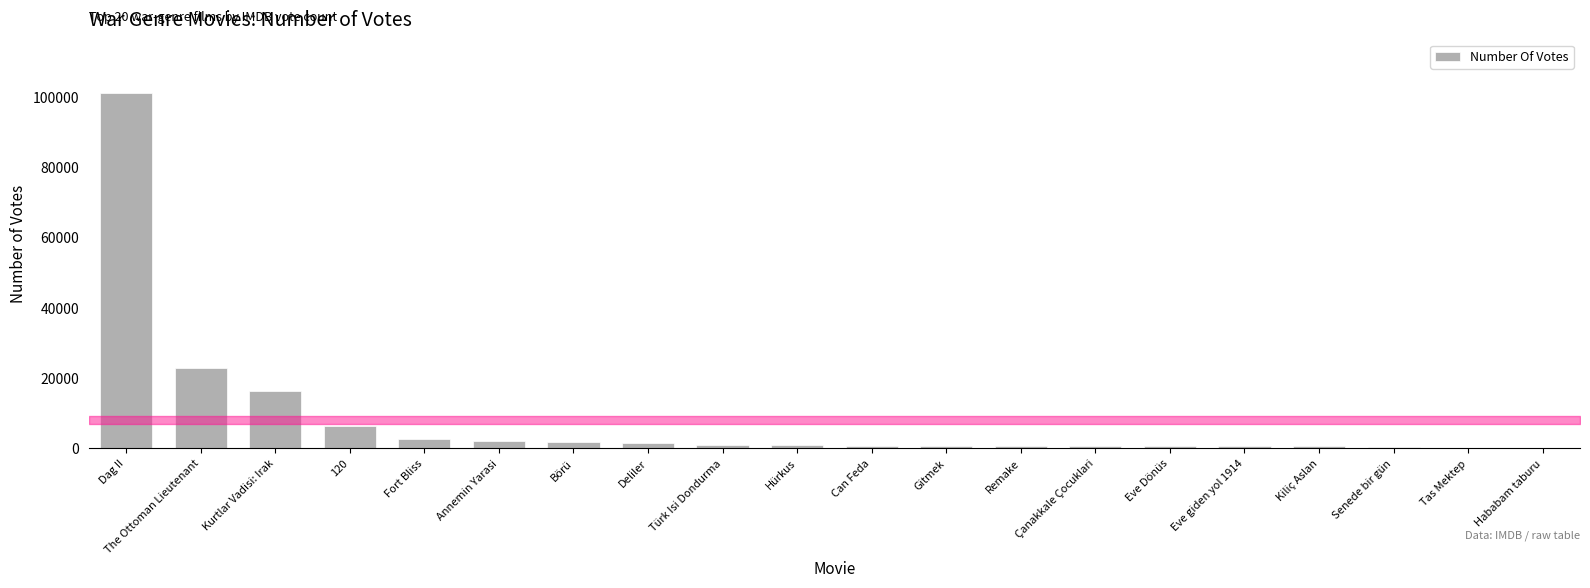

Where does the data first go above 878?

Dag II